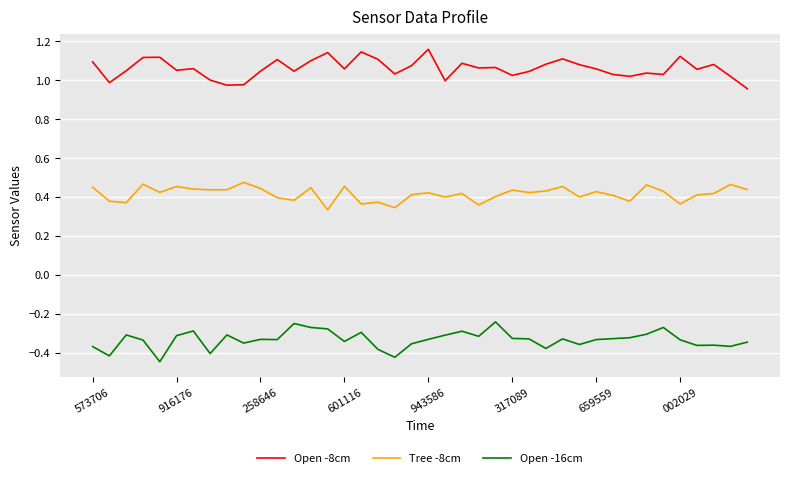

List the series in order of their peak value, lowest first.

Open -16cm, Tree -8cm, Open -8cm